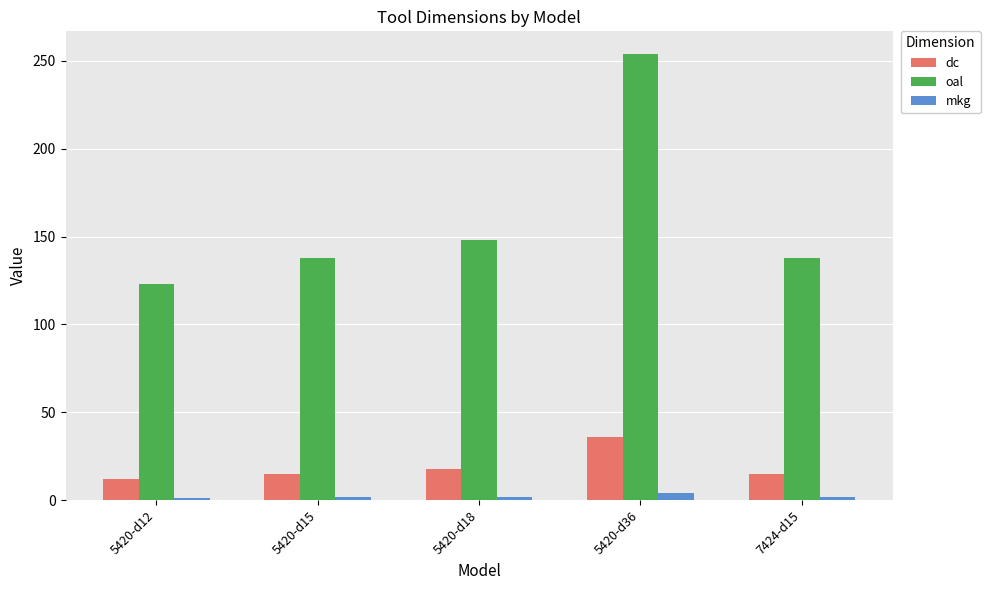

What is the smallest value displayed?

1